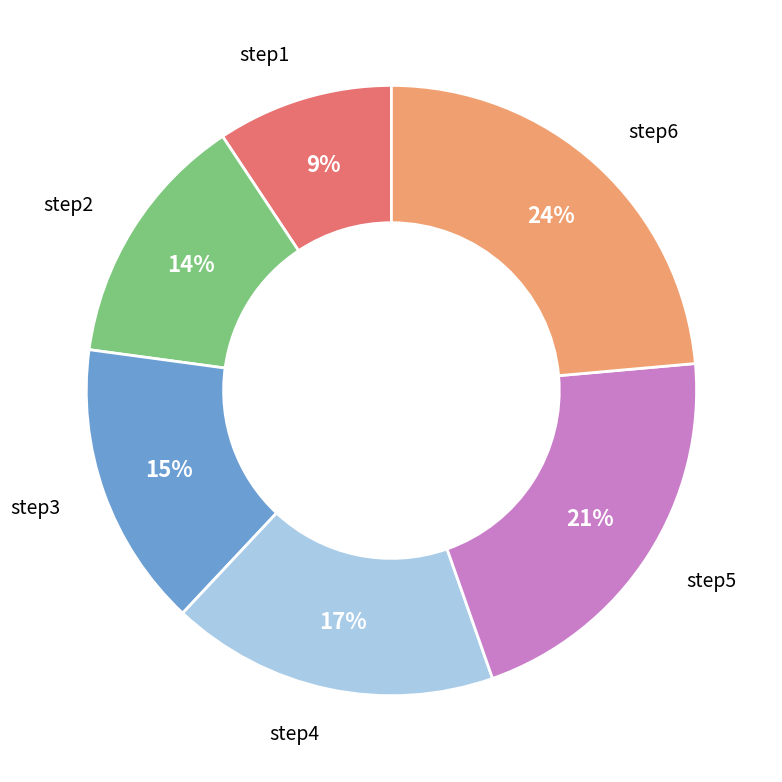

To the nearest percent, what is the average slice percentage?

17%